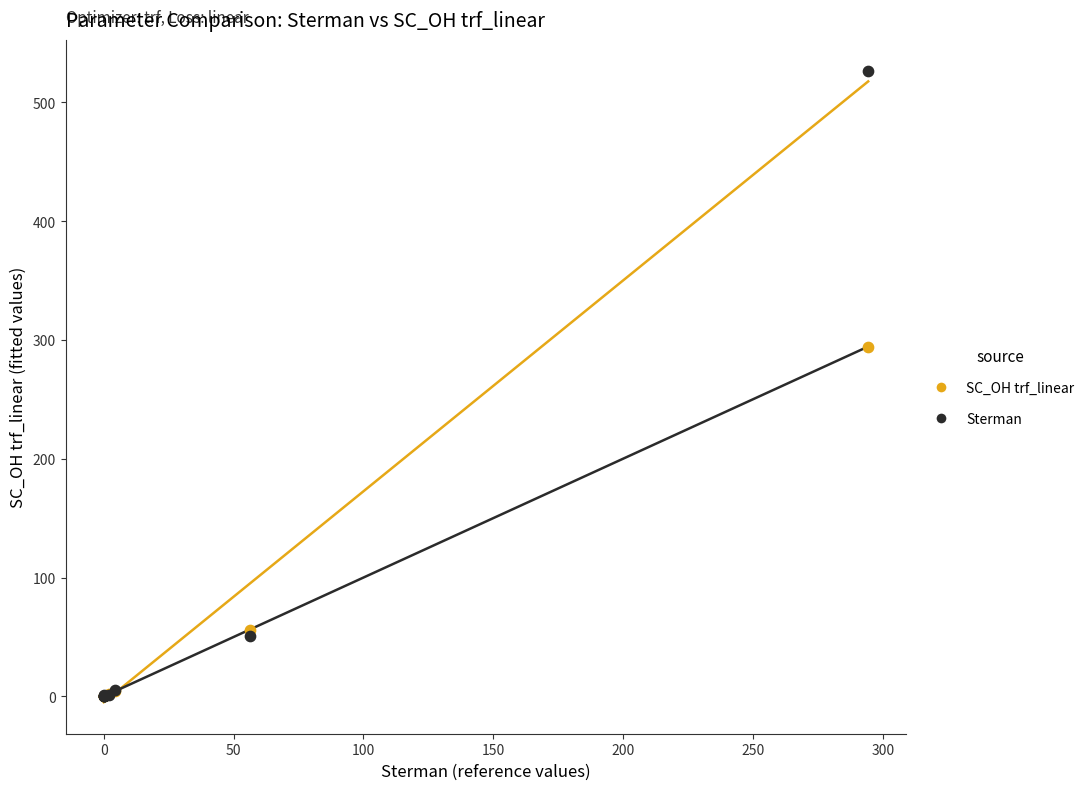

In the Sterman series, what Y value is closest to 262?

50.7